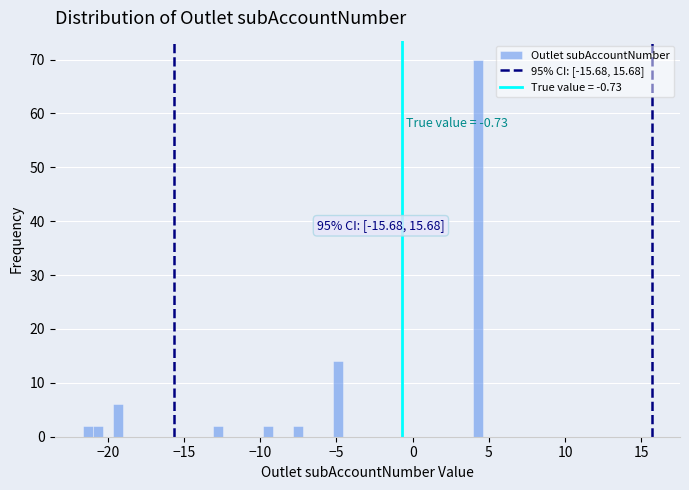

Around what value on the x-axis is the tallest bar? Give the approximate position of its centre, as read against the axis.

4.5